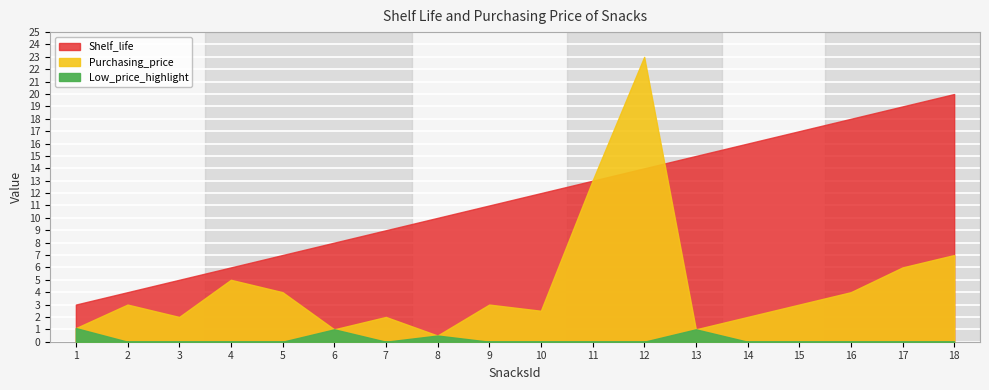

Rank the series by their maximum value, from lowest to highest.

Shelf_life, Purchasing_price